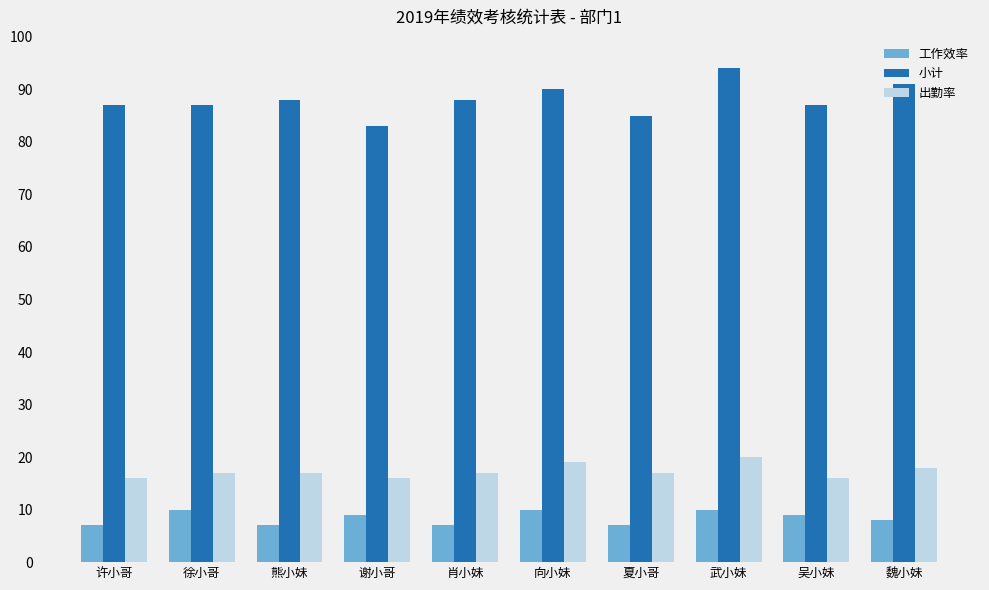

Rank the series by their maximum value, from highest to lowest.

小计, 出勤率, 工作效率